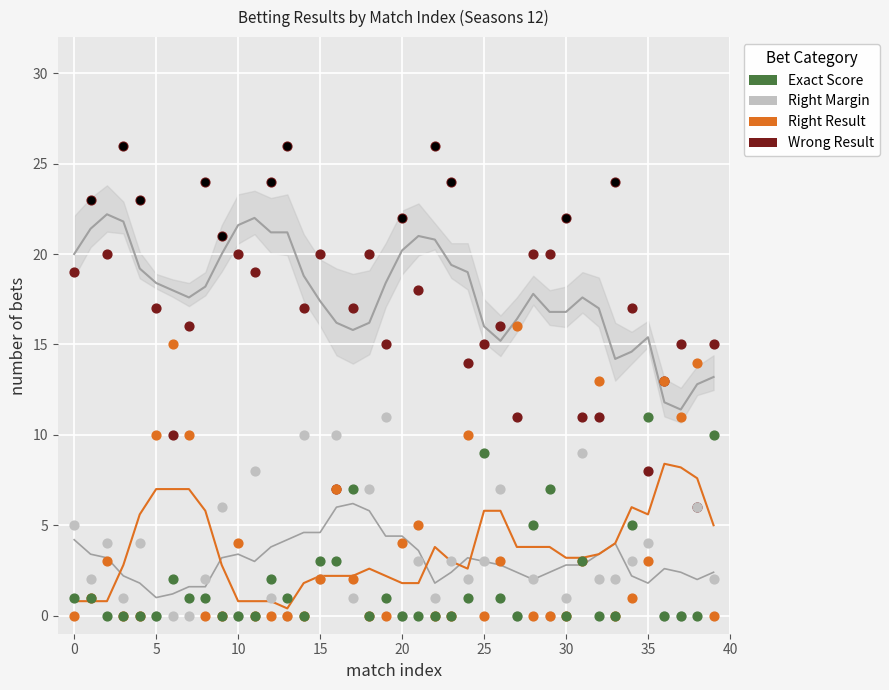

Which series contains the lowest Y value?

Right Margin